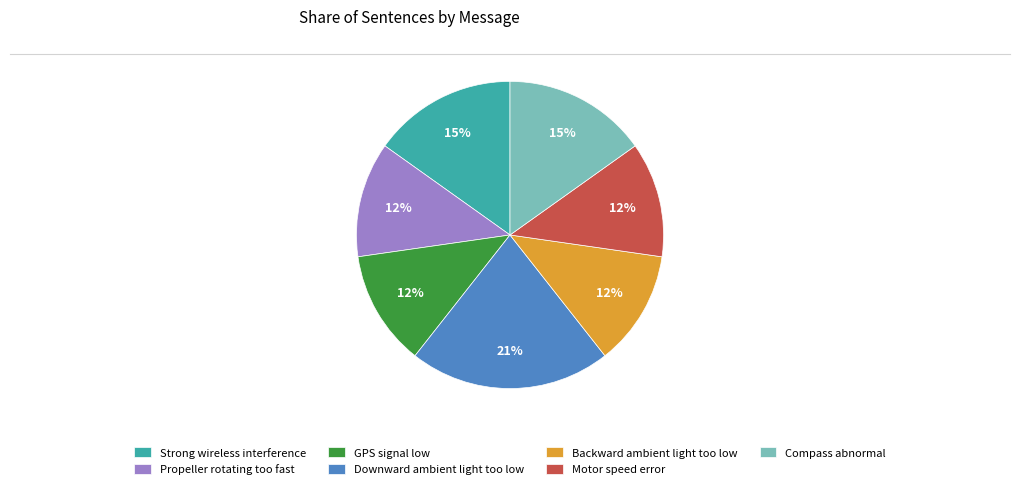

Between Downward ambient light too low and Motor speed error, which is larger?

Downward ambient light too low